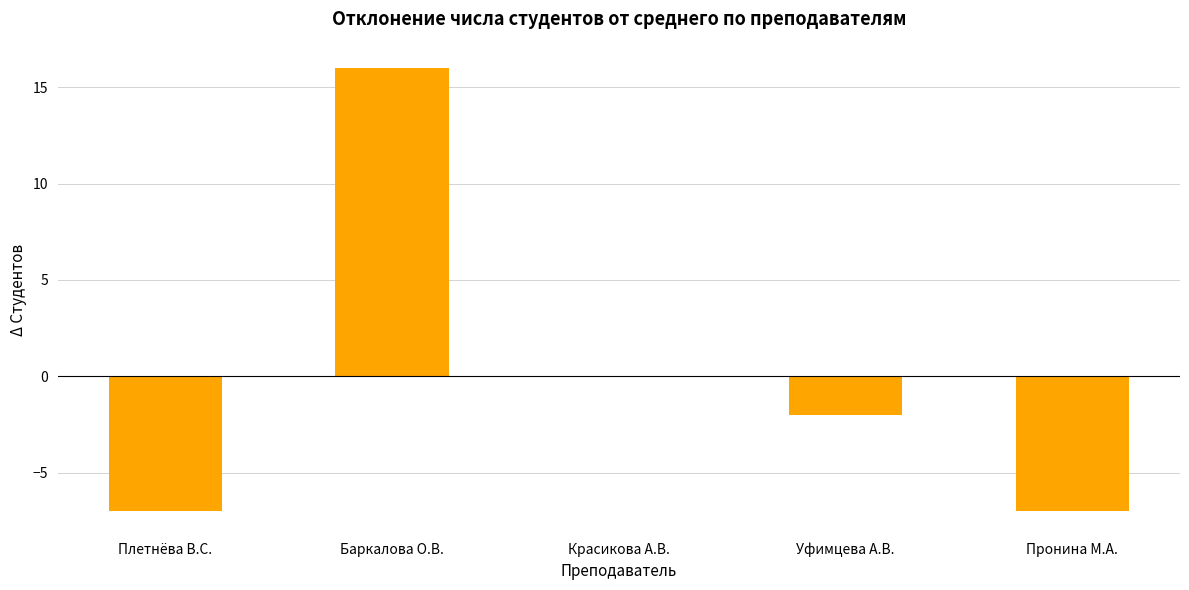

How many data points are above -2?

2